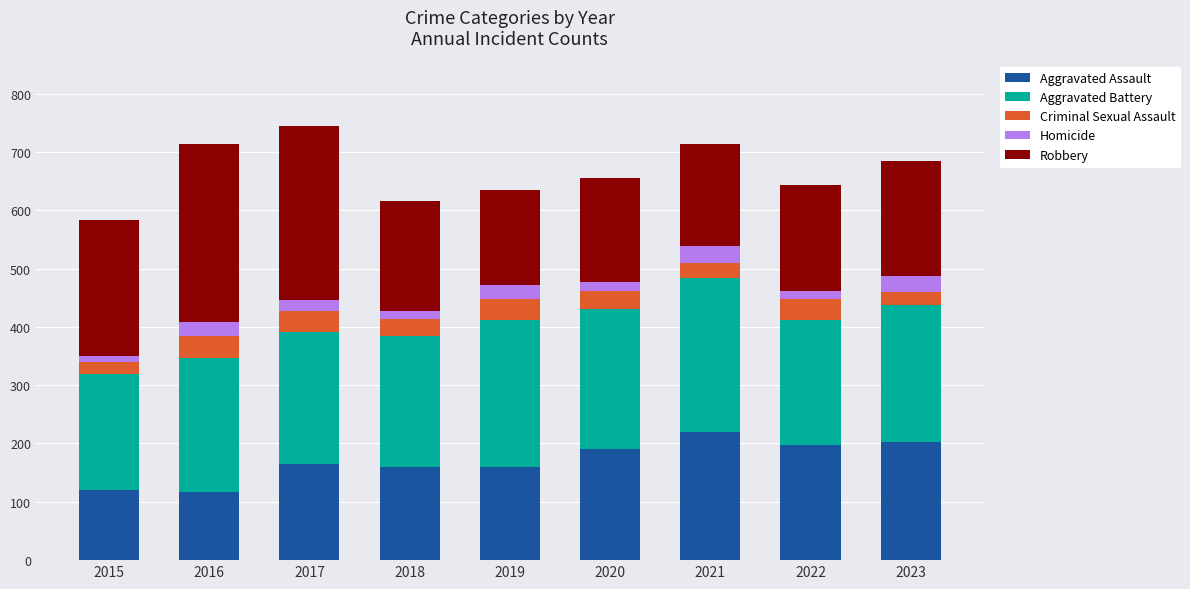

At which label does Aggravated Assault reach its peak?

2021